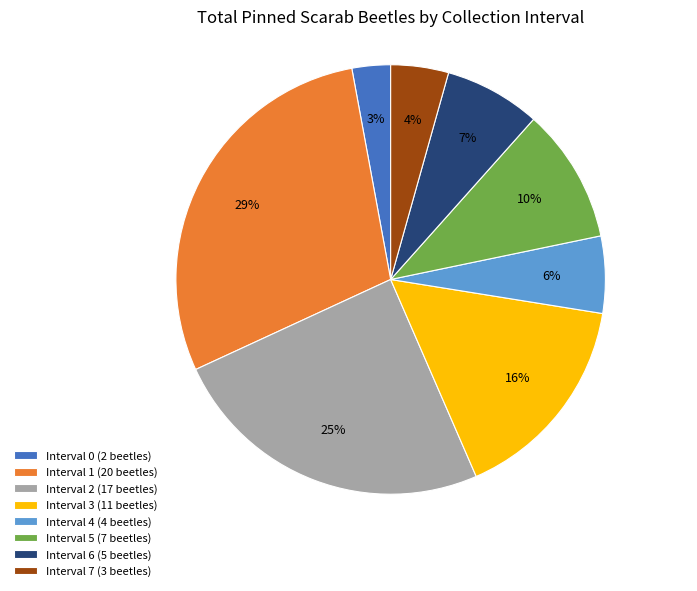

Count the number of slices in the pie.

8